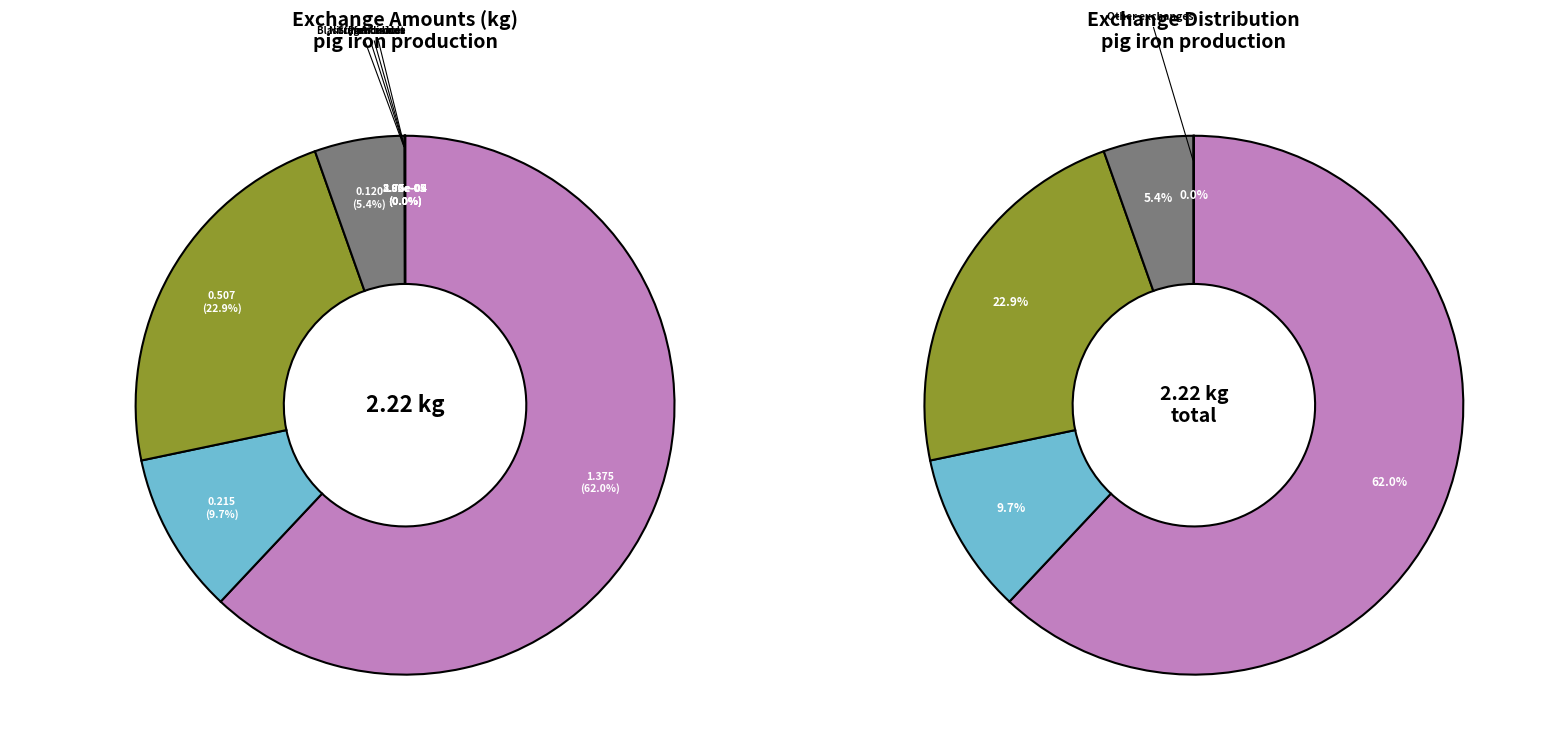

Combined, do 2 and 3 account for over 50%?

No